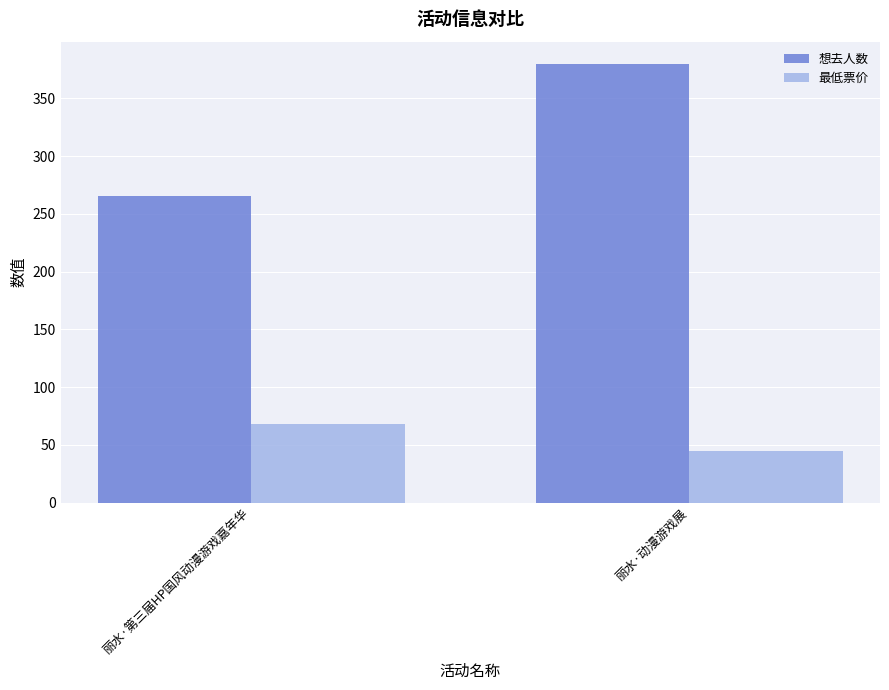

How many bars are there in each group?

2